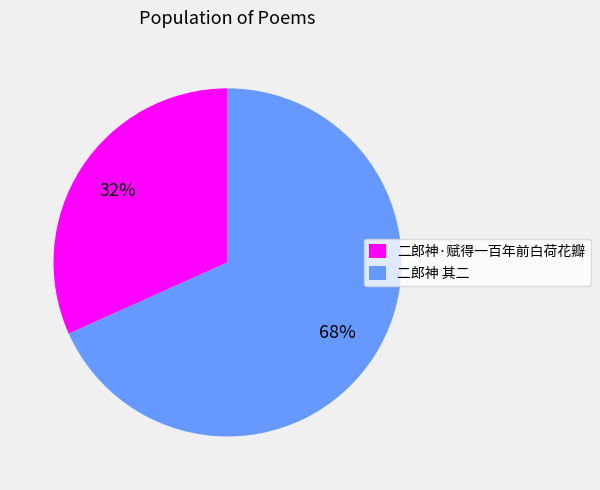

To the nearest percent, what percentage of the pie is 二郎神·赋得一百年前白荷花瓣?

32%